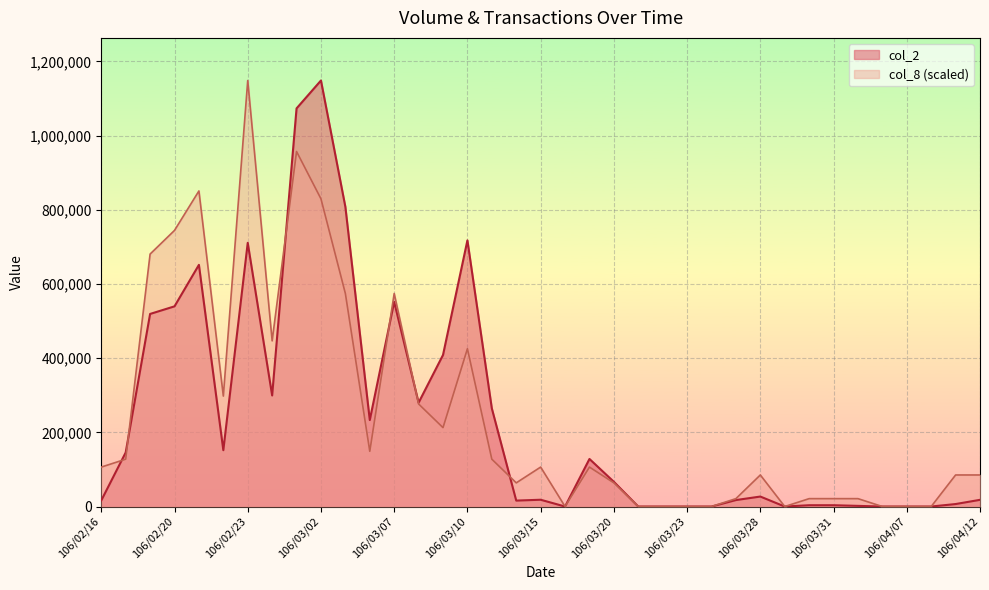

What is the difference between the second highest and minimum values in the col_8 series?

957266.7